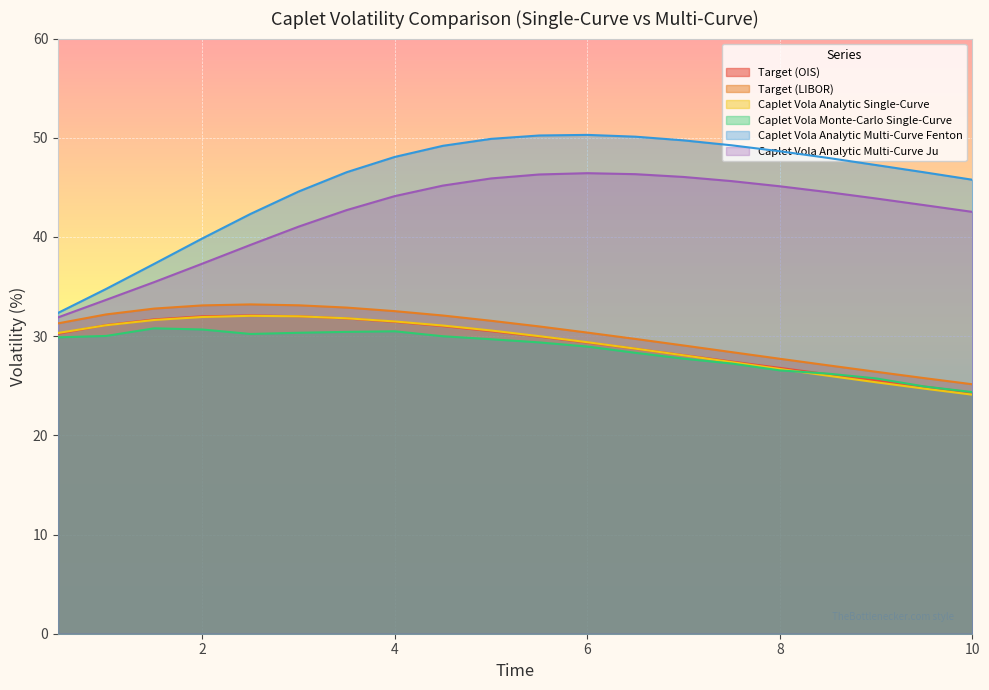

What are all the series names shown in the legend?

Target (OIS), Target (LIBOR), Caplet Vola Analytic Single-Curve, Caplet Vola Monte-Carlo Single-Curve, Caplet Vola Analytic Multi-Curve Fenton, Caplet Vola Analytic Multi-Curve Ju